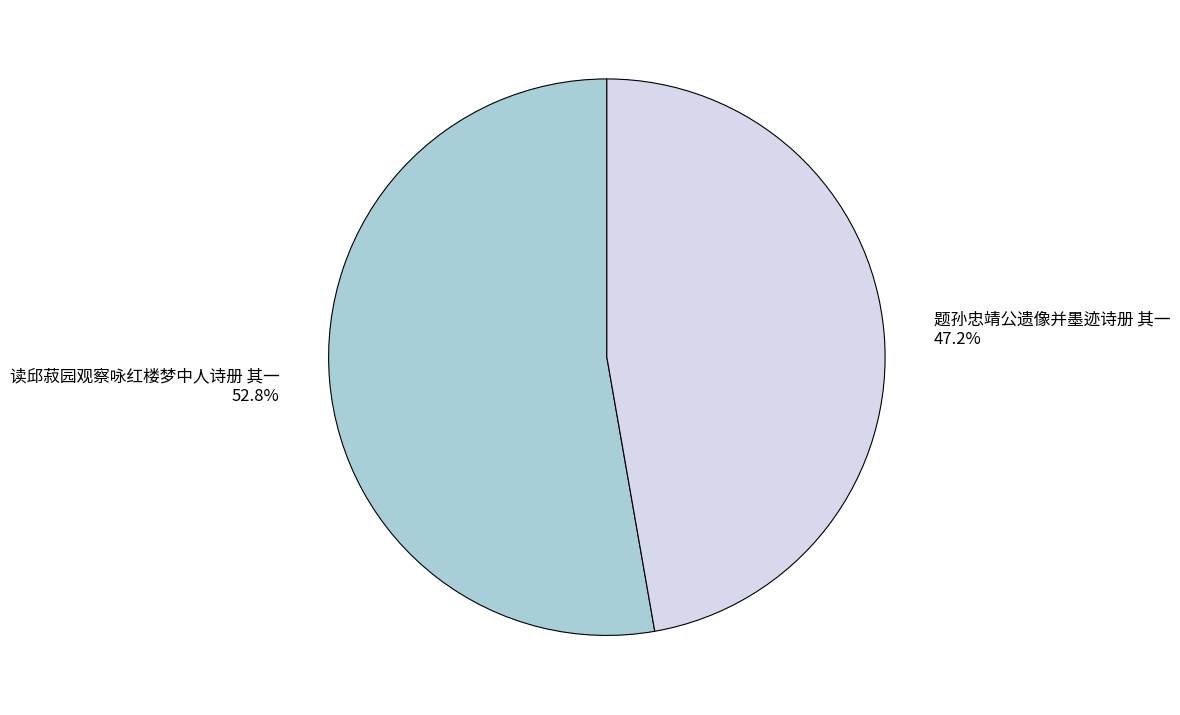

How many slices are in this pie chart?

2